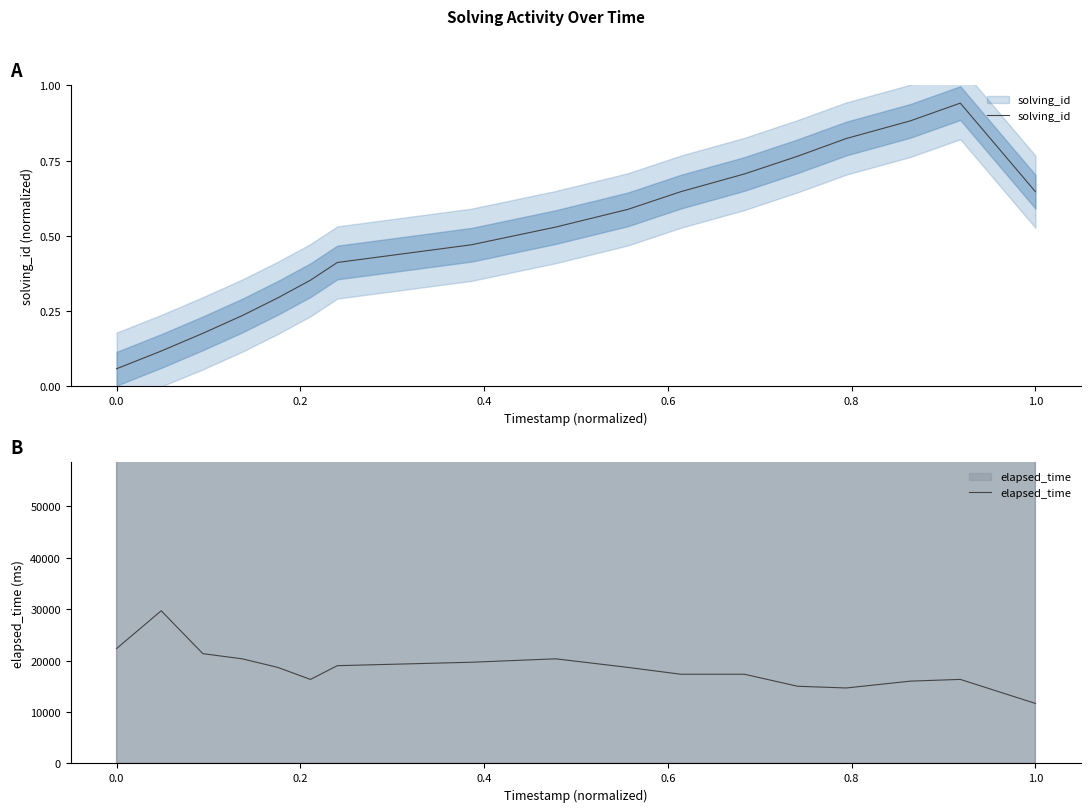

How many series are shown in this chart?

2